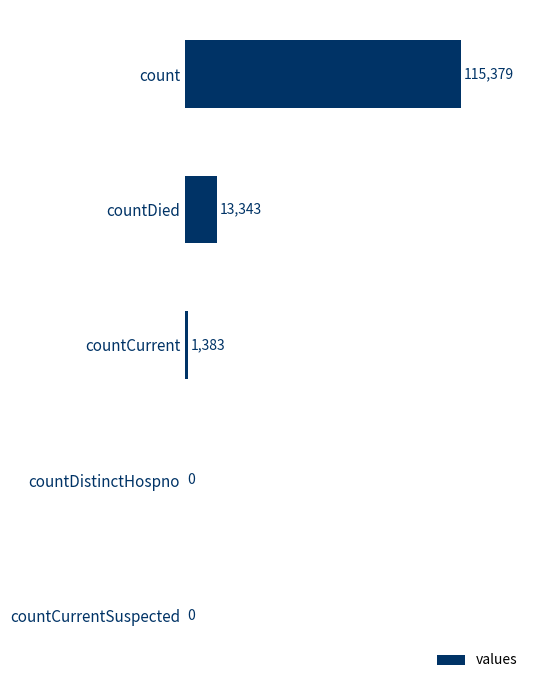

What is the sum of the values at countDistinctHospno and count?

115379